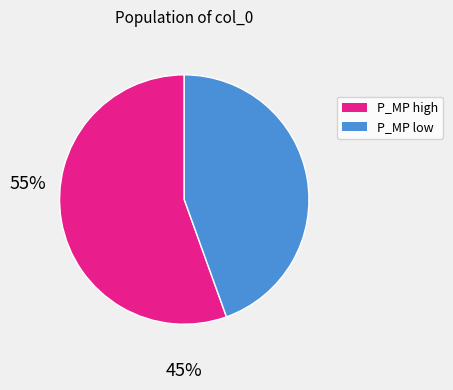

Does any single category account for the majority?

Yes